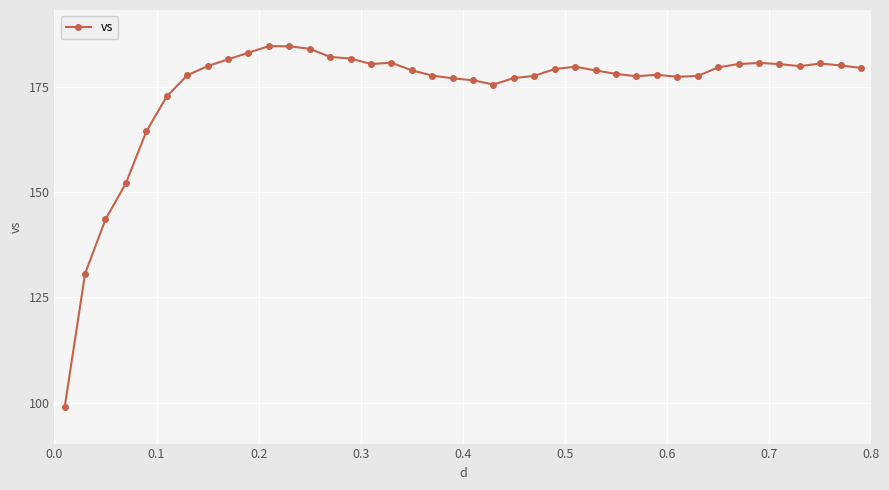

Does the chart have visible grid lines?

Yes